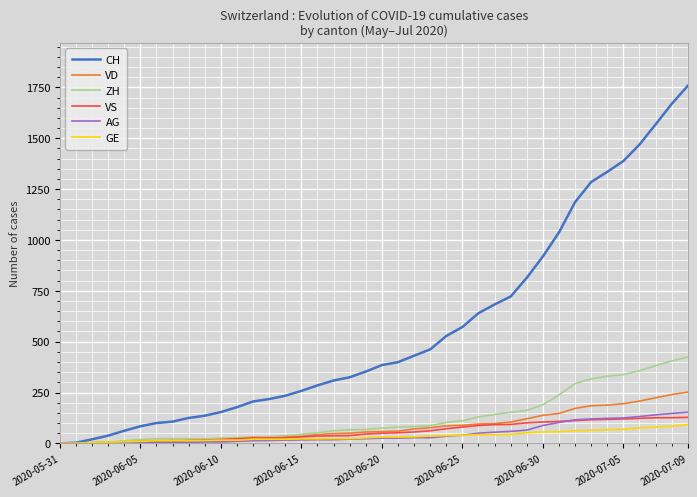

What is the maximum value shown in the chart?

1758